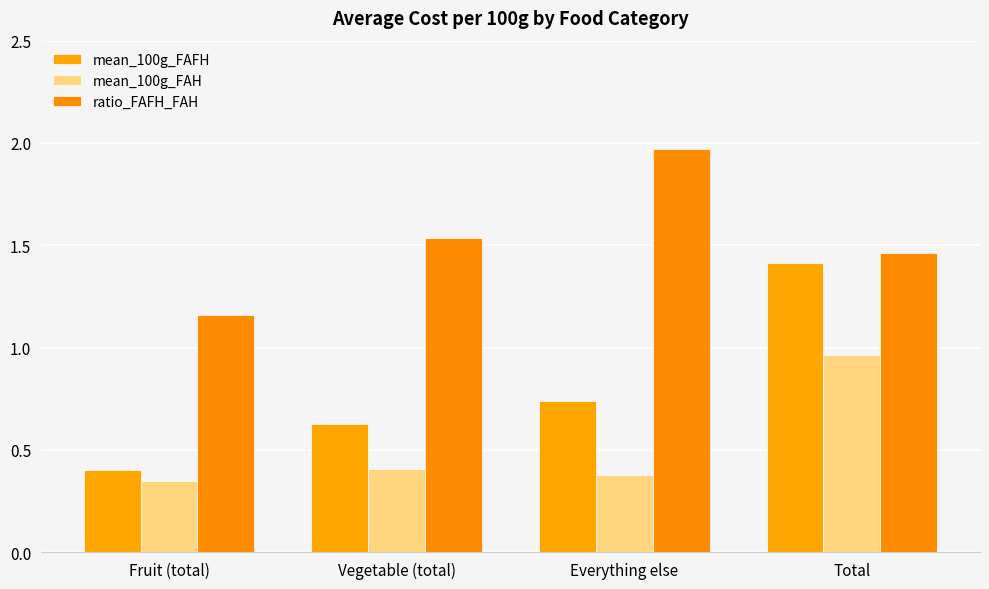

Reading left to right, transcribe all the data shown in this chart.

mean_100g_FAFH: Fruit (total)=0.4	Vegetable (total)=0.6	Everything else=0.7	Total=1.4
mean_100g_FAH: Fruit (total)=0.3	Vegetable (total)=0.4	Everything else=0.4	Total=1.0
ratio_FAFH_FAH: Fruit (total)=1.2	Vegetable (total)=1.5	Everything else=2.0	Total=1.5